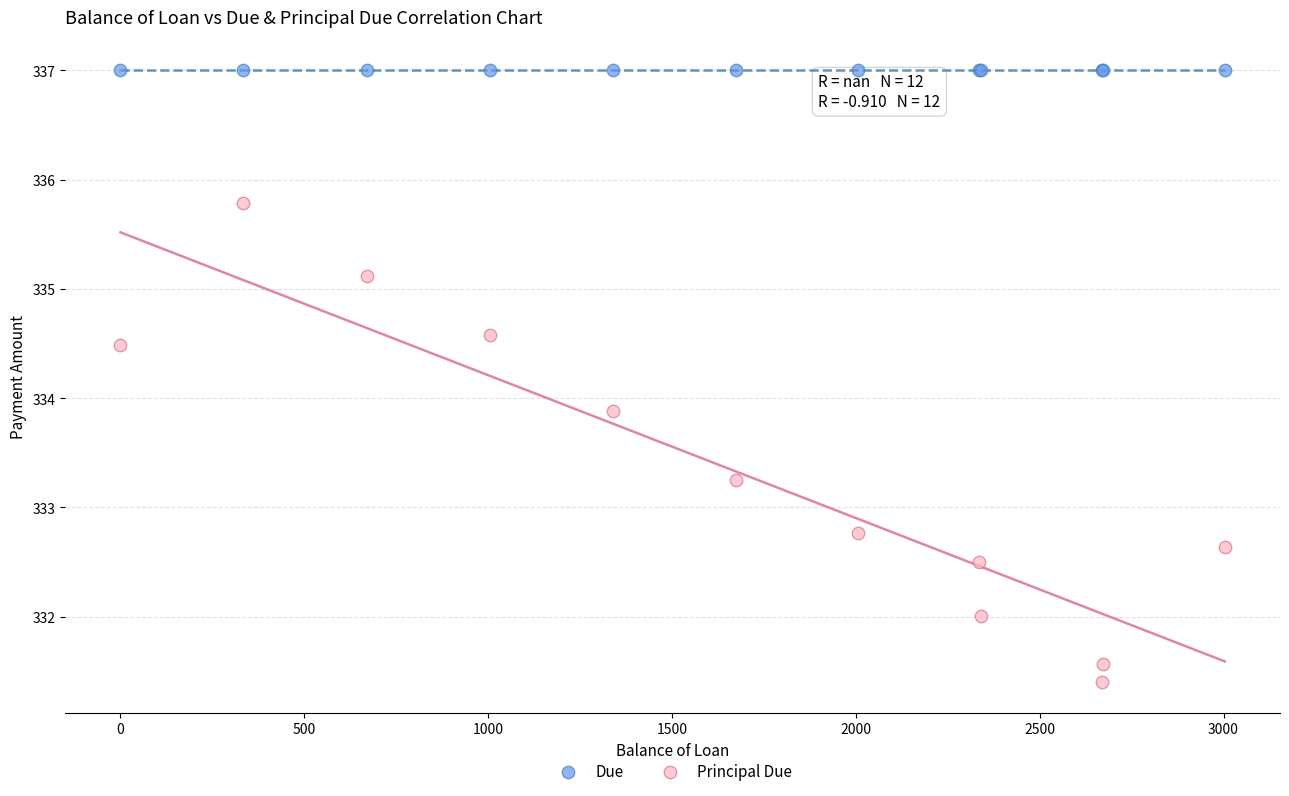

Which series reaches the maximum Y coordinate?

Due